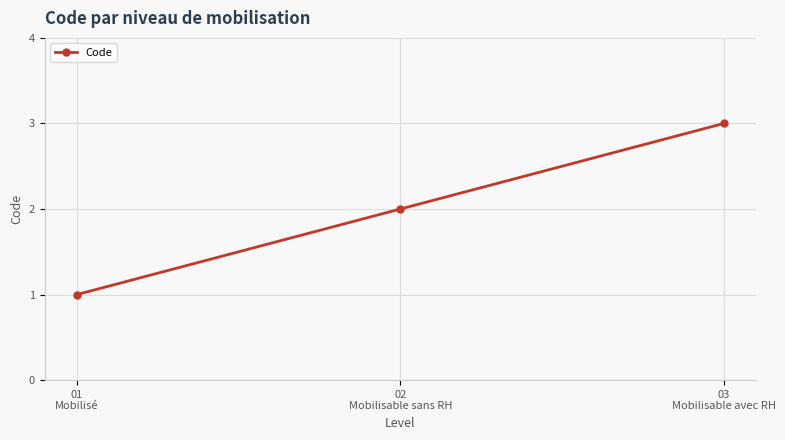

Reading left to right, extract all data points from this chart.

1	2	3